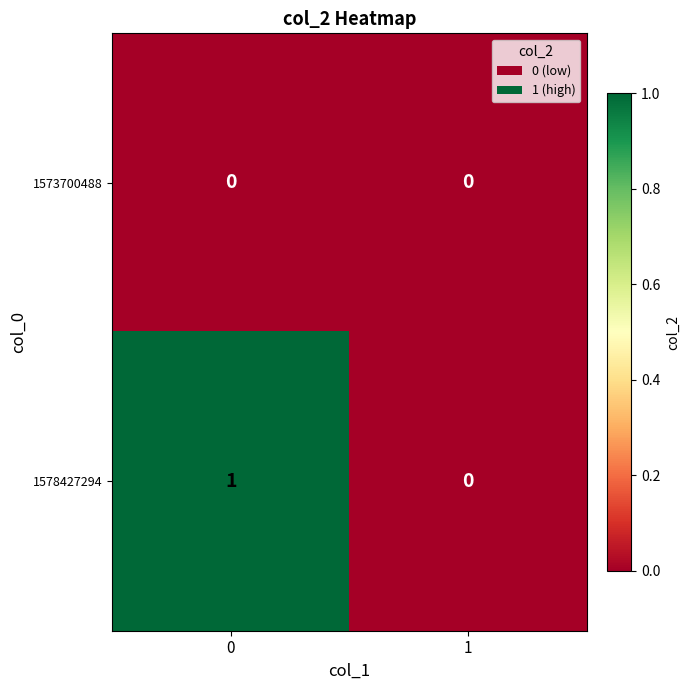

Rank the series by their average value, from lowest to highest.

1573700488, 1578427294